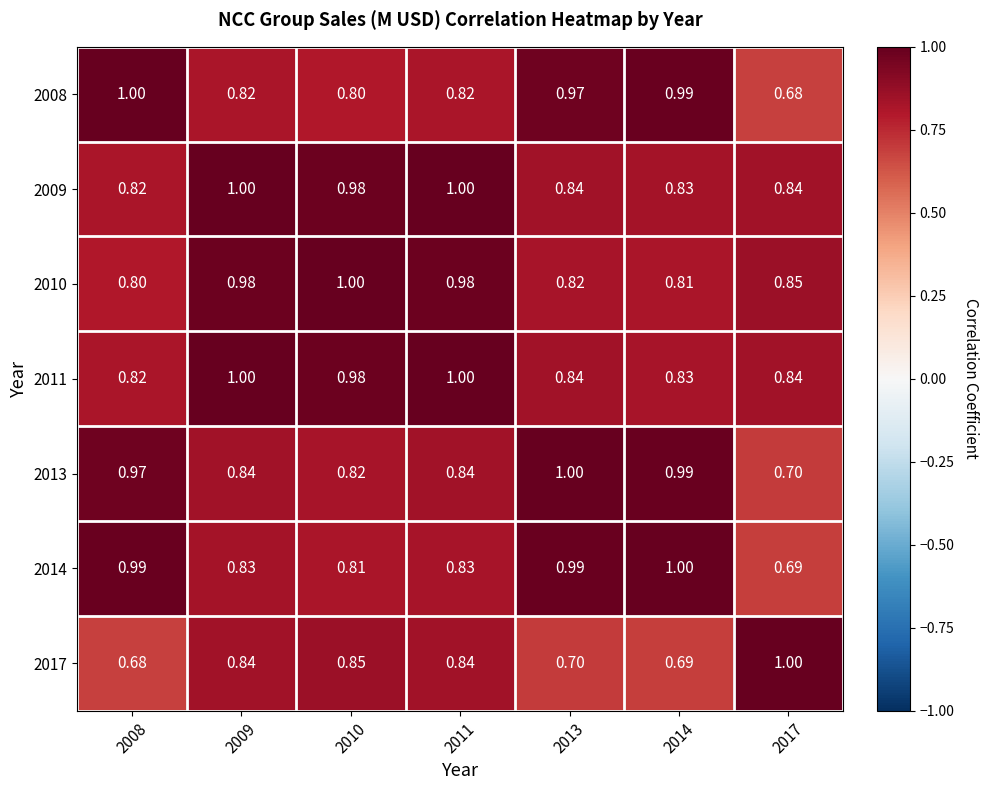

Count the number of data series in this chart.

7